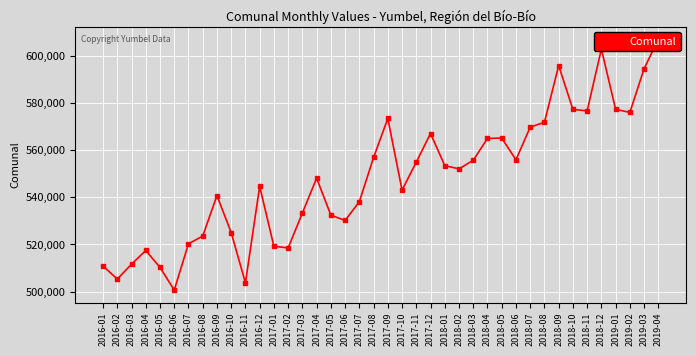

List the labels in order of value, largest first.

2019-04, 2018-12, 2018-09, 2019-03, 2019-01, 2018-10, 2018-11, 2019-02, 2017-09, 2018-08, 2018-07, 2017-12, 2018-05, 2018-04, 2017-08, 2018-06, 2018-03, 2017-11, 2018-01, 2018-02, 2017-04, 2016-12, 2017-10, 2016-09, 2017-07, 2017-03, 2017-05, 2017-06, 2016-10, 2016-08, 2016-07, 2017-01, 2017-02, 2016-04, 2016-03, 2016-01, 2016-05, 2016-02, 2016-11, 2016-06